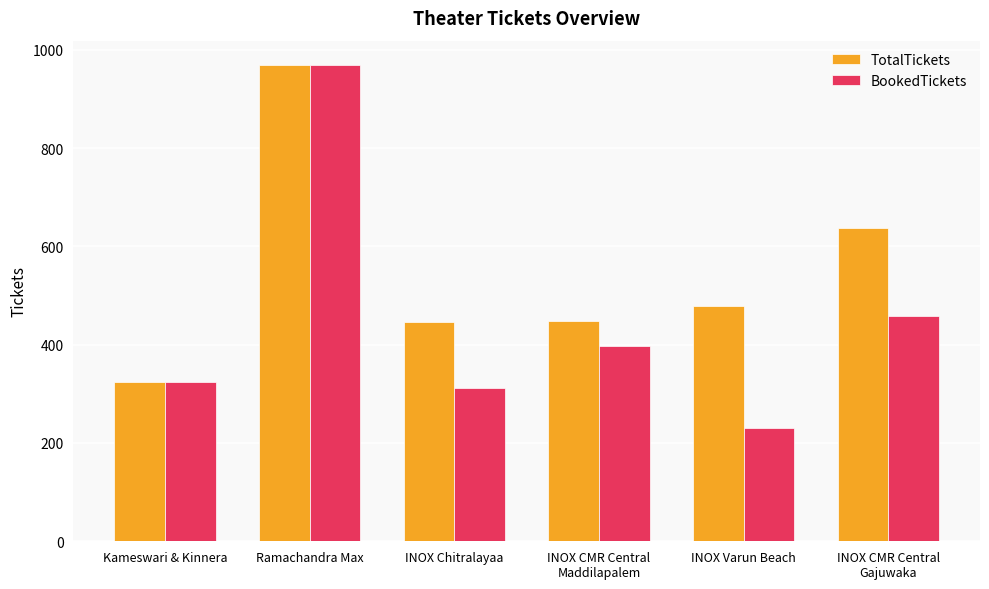

The BookedTickets series shows 83 at Kameswari & Kinnera. True or false?

False